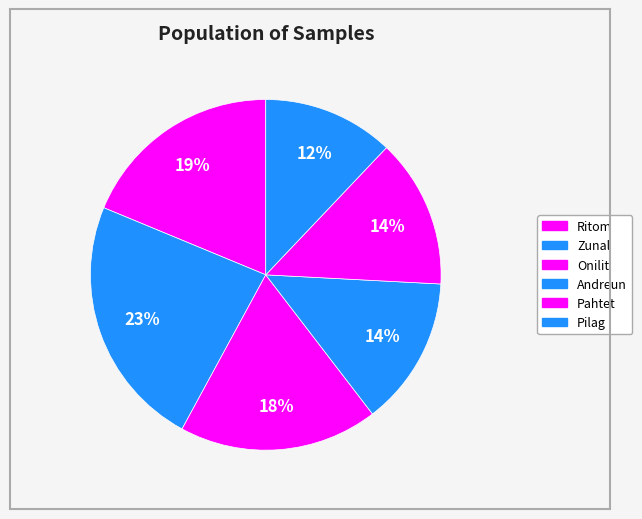

Is there a majority slice in this chart?

No